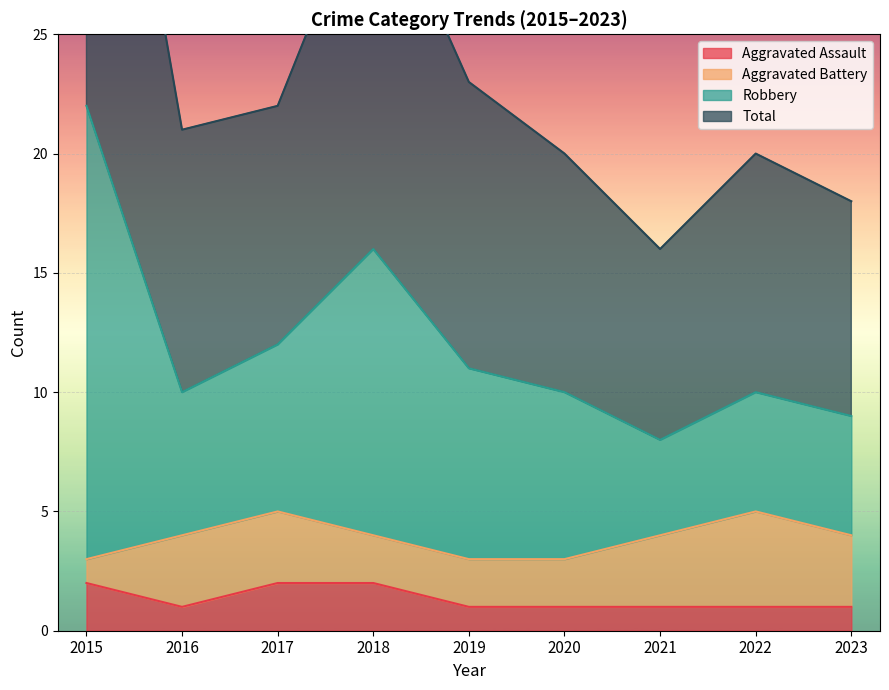

What is the value of the Aggravated Assault point at the 5th from the left?

1